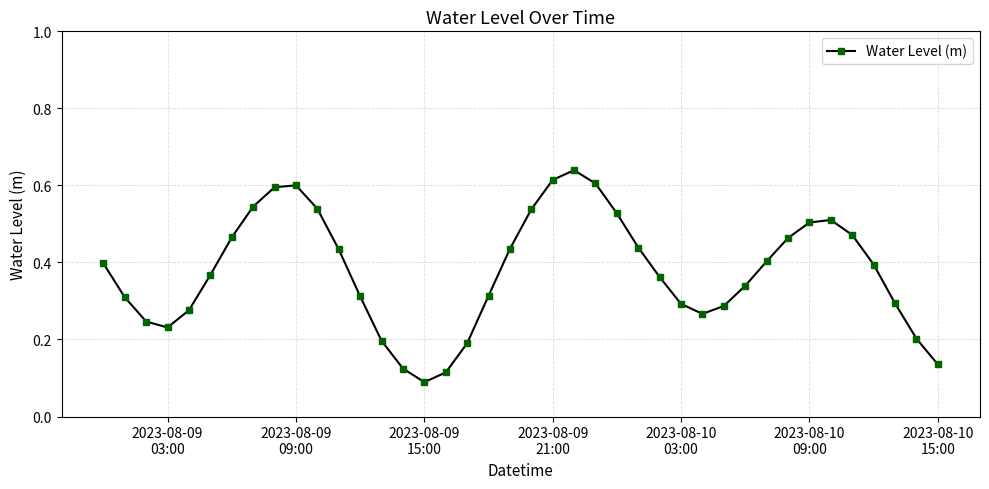

How many values are between 0 and 1?

40